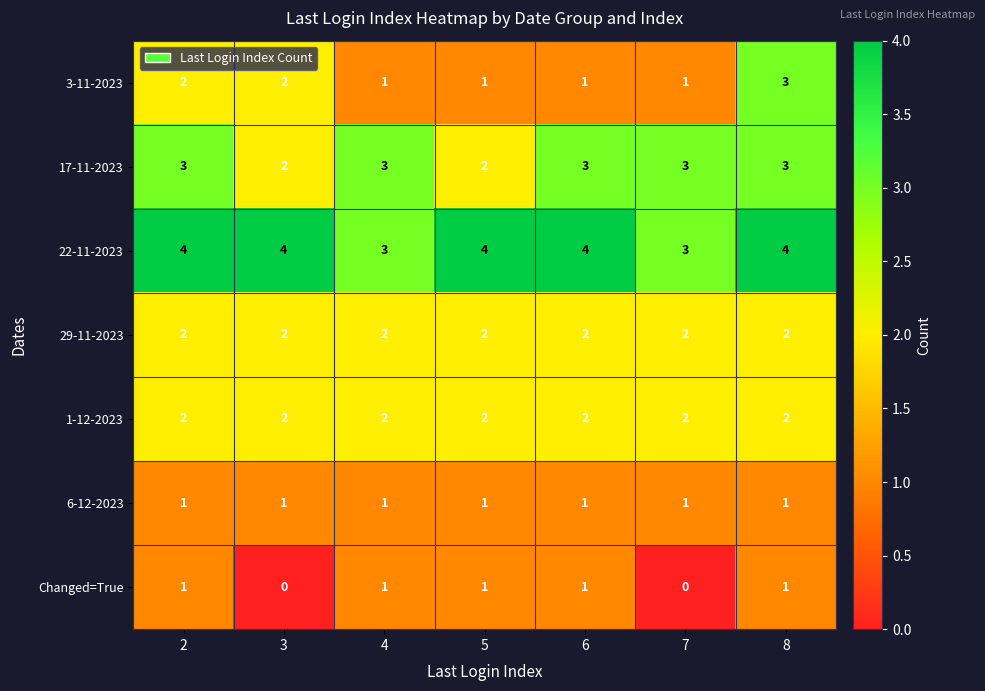

What is the sum of the 3-11-2023 values at 3 and 6?

3